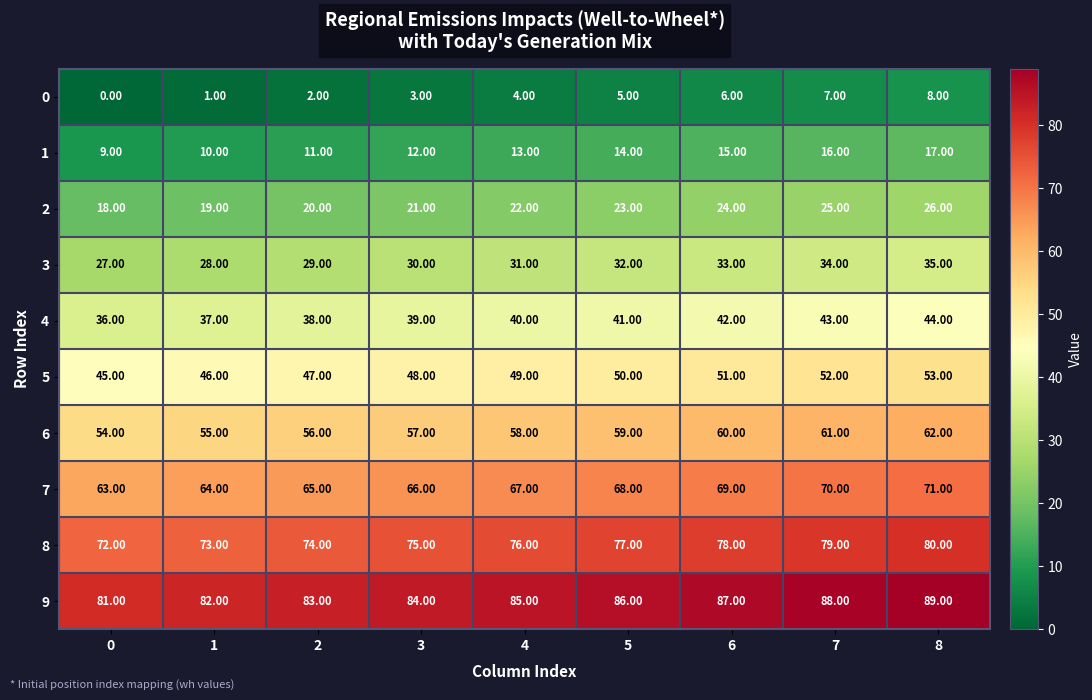

Rank the series at 2 from lowest to highest value.

0, 1, 2, 3, 4, 5, 6, 7, 8, 9